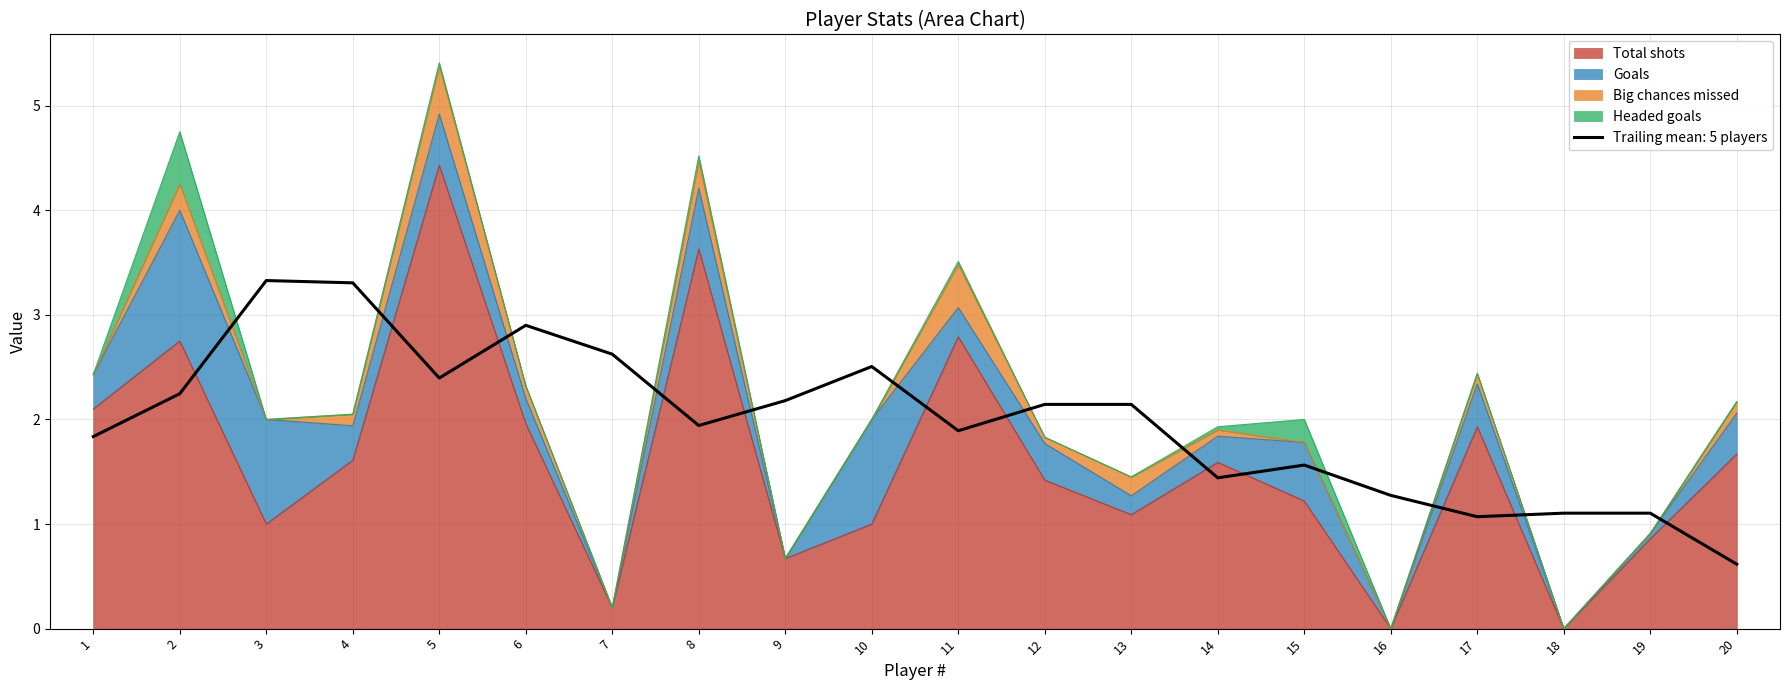

At which category does the chart reach its minimum across all series?

16